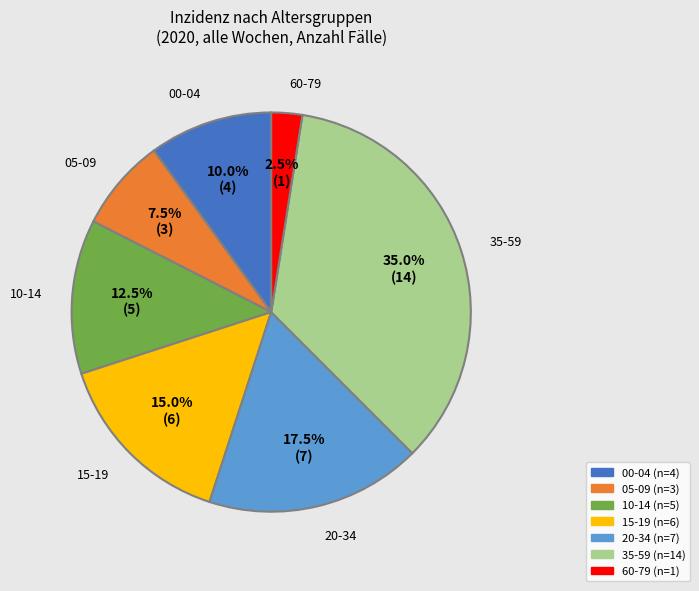

Is there any slice that represents more than half of the pie?

No